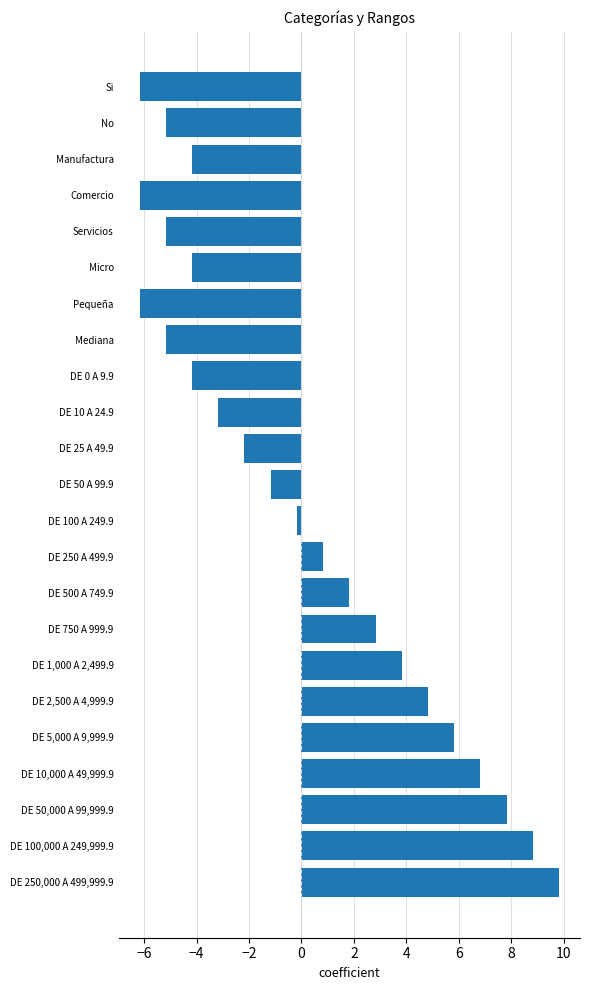

True or false: the data shows 3.9 at DE 250,000 A 499,999.9.

False